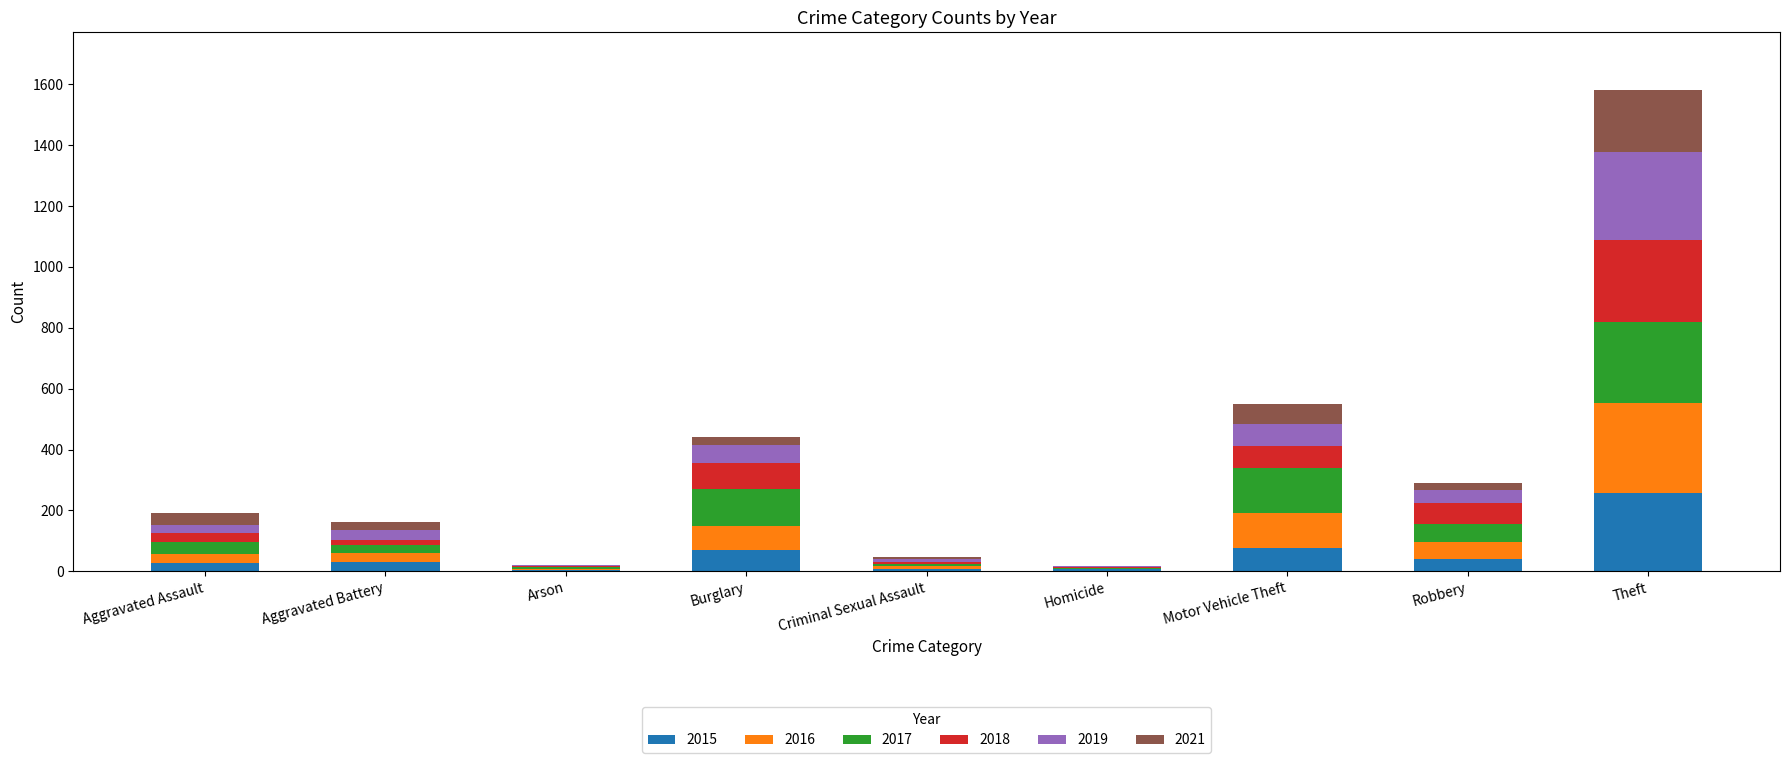

Which category has the highest value in the 2015 series?

Theft